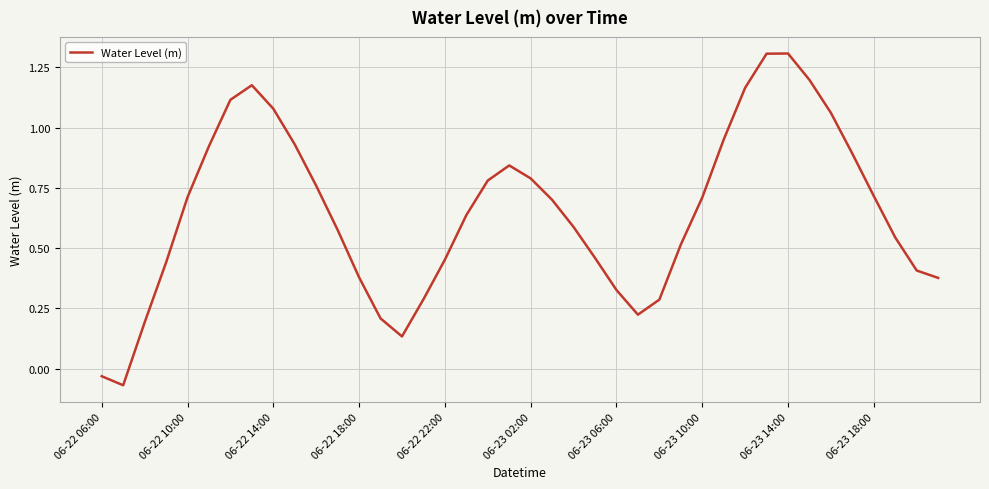

What is the greatest value displayed?

1.3